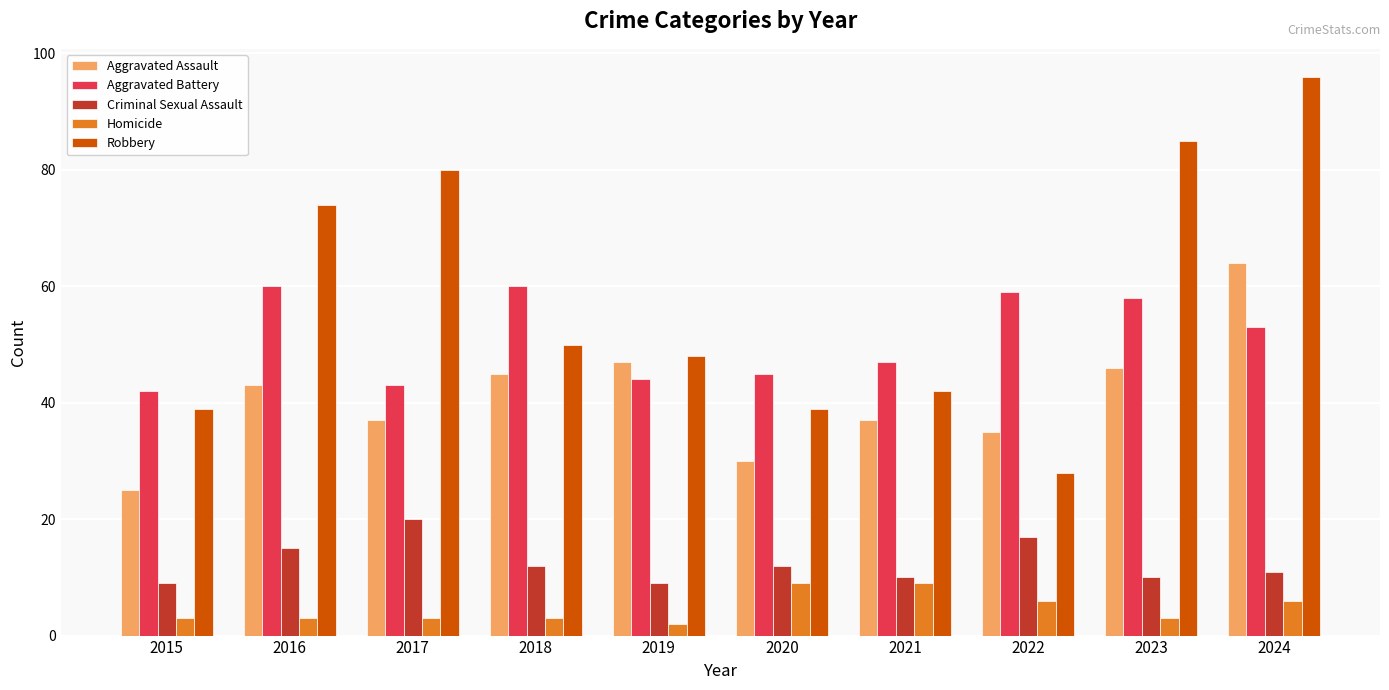

Reading left to right, extract all data points from this chart.

Aggravated Assault: 25	43	37	45	47	30	37	35	46	64
Aggravated Battery: 42	60	43	60	44	45	47	59	58	53
Criminal Sexual Assault: 9	15	20	12	9	12	10	17	10	11
Homicide: 3	3	3	3	2	9	9	6	3	6
Robbery: 39	74	80	50	48	39	42	28	85	96